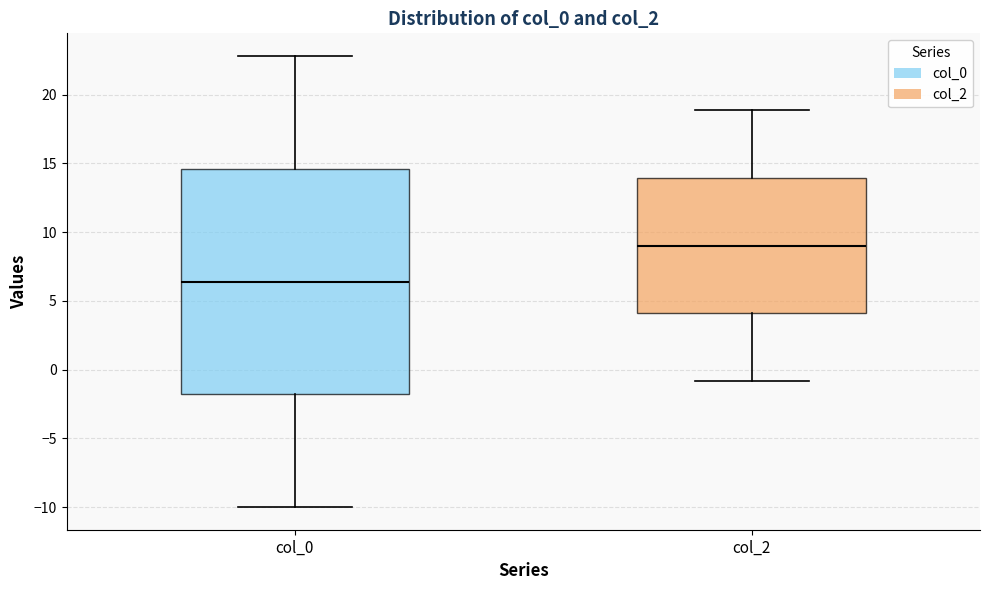

Reading left to right, transcribe this box plot: for each box, give where its median line is, the range the box spans, and where its two whiskers end, as read against the y-axis. The values are not printed on the chart, so give them approximately, as read against the axis.

col_0: median 6.5, box -2.0 to 14.5, whiskers -10.0 to 23.0
col_2: median 9.0, box 4.0 to 14.0, whiskers -1.0 to 19.0